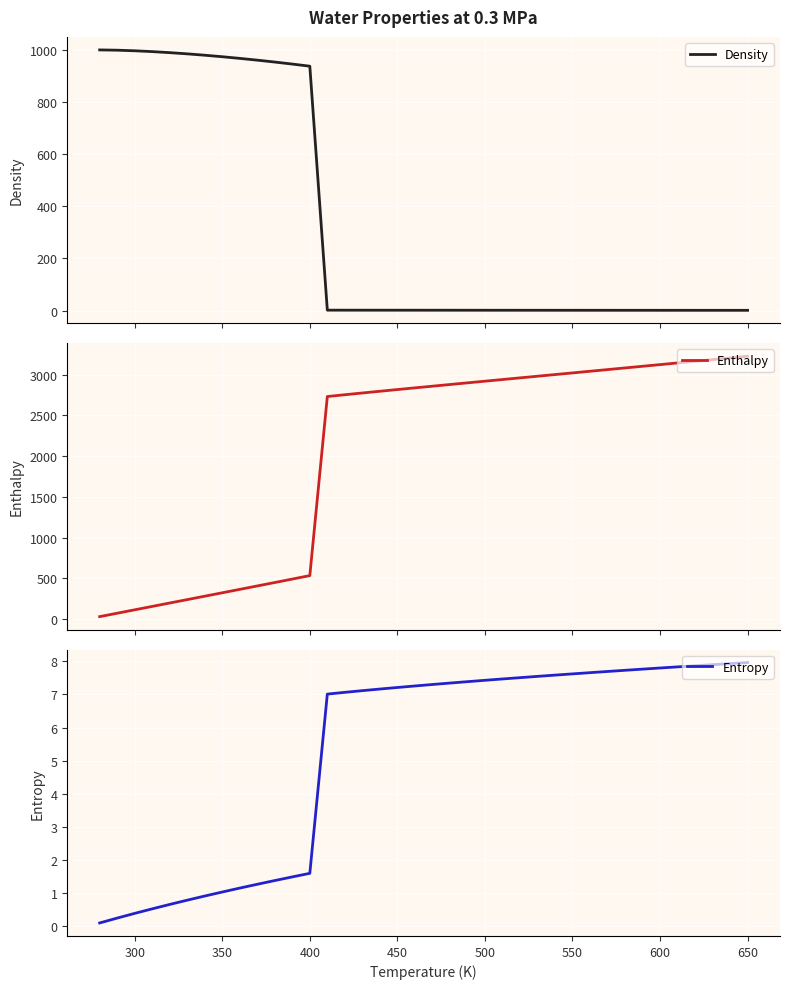

How many values in the Enthalpy series exceed 2859?

19